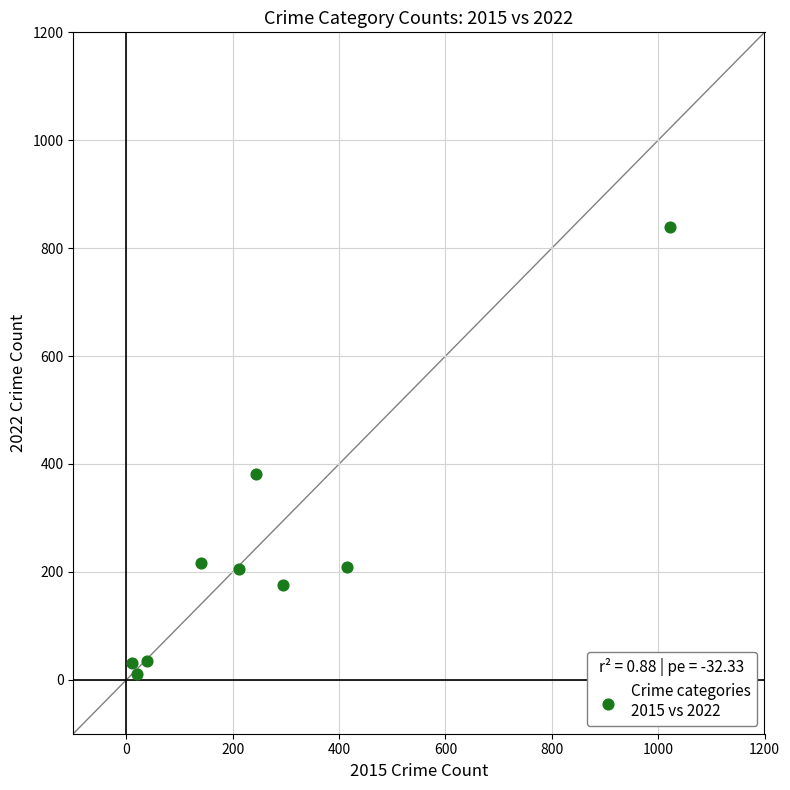

What is the average X value?

266